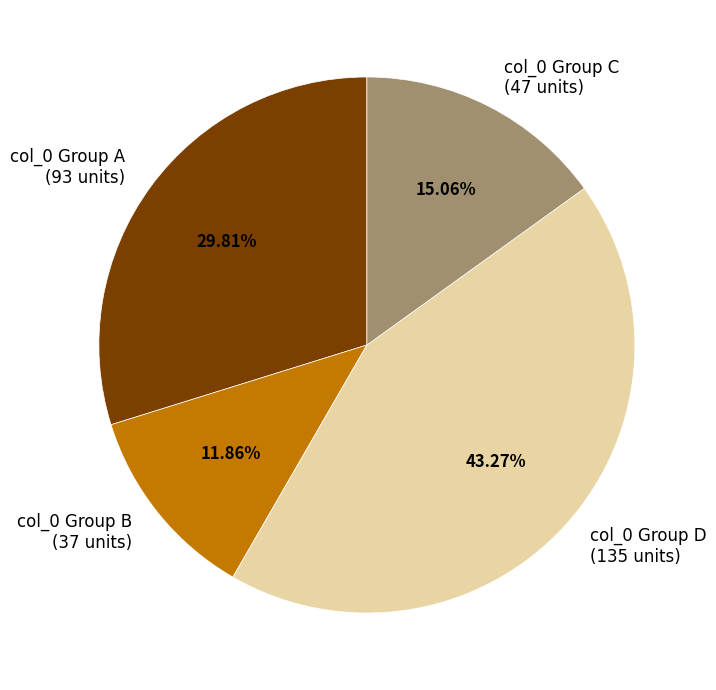

Is there any slice that represents more than half of the pie?

No